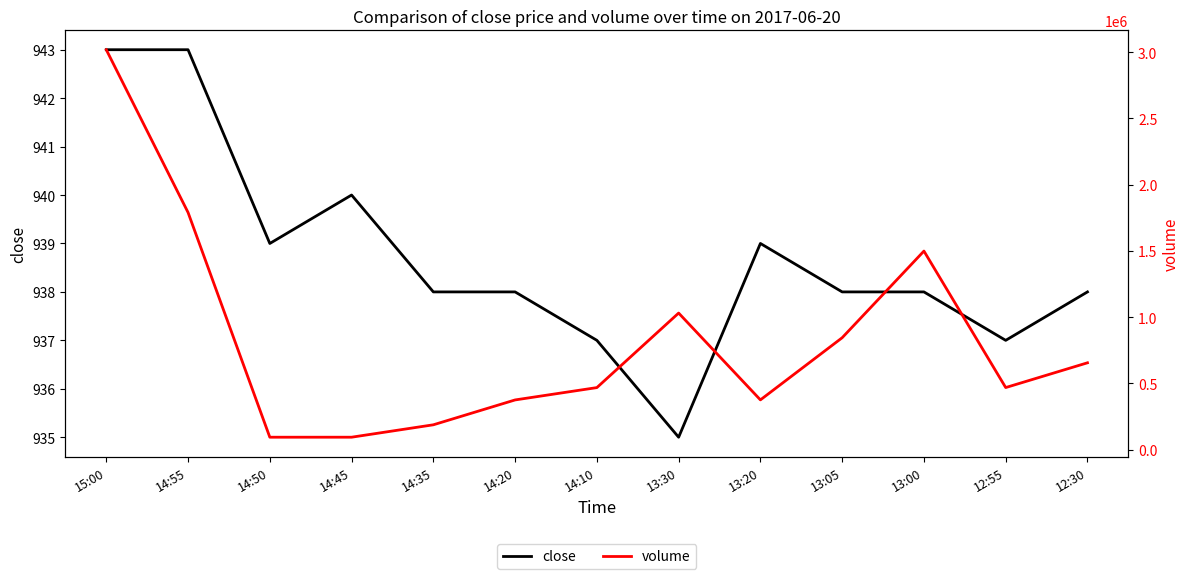

What is the sum of the volume values at 14:20 and 13:20?

750800